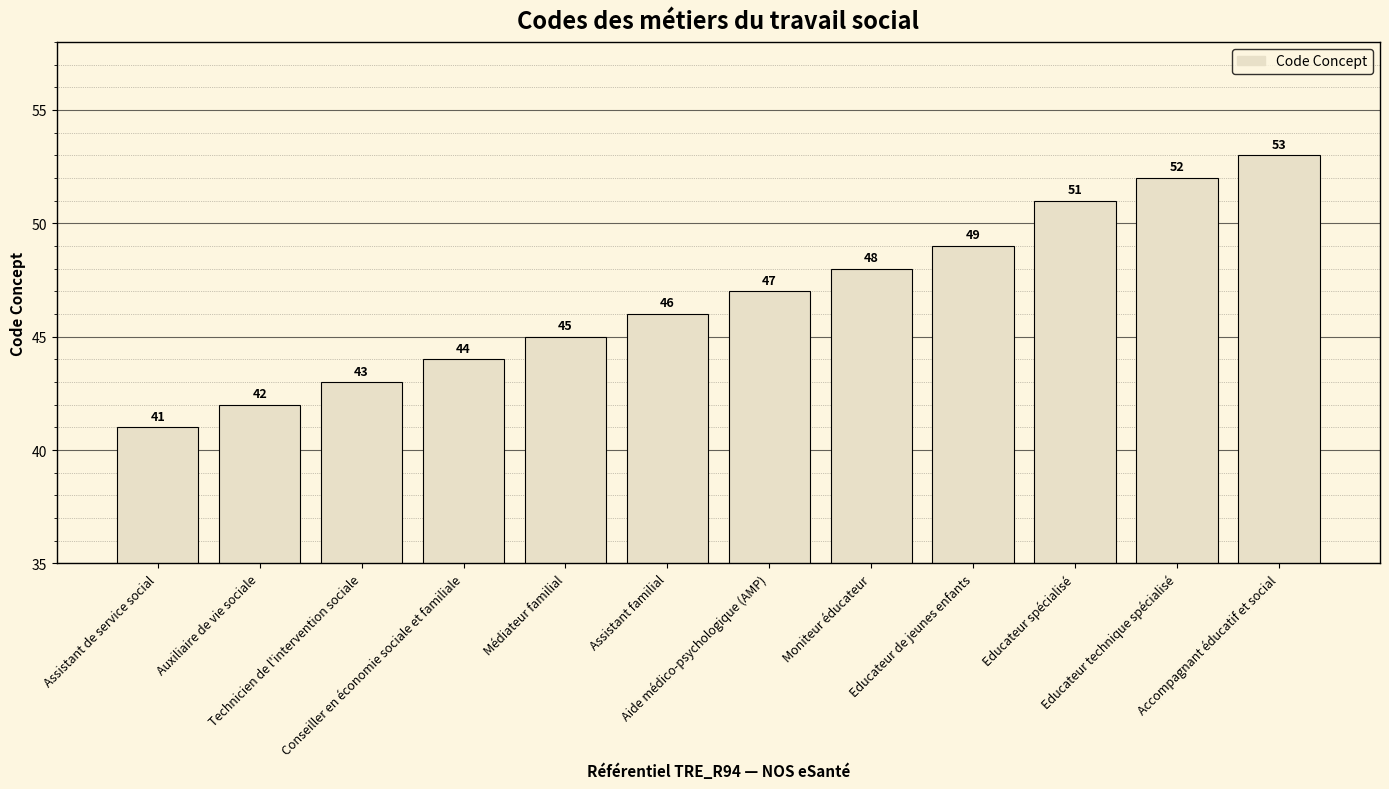

What is the change in value from Médiateur familial to Educateur spécialisé?

+6